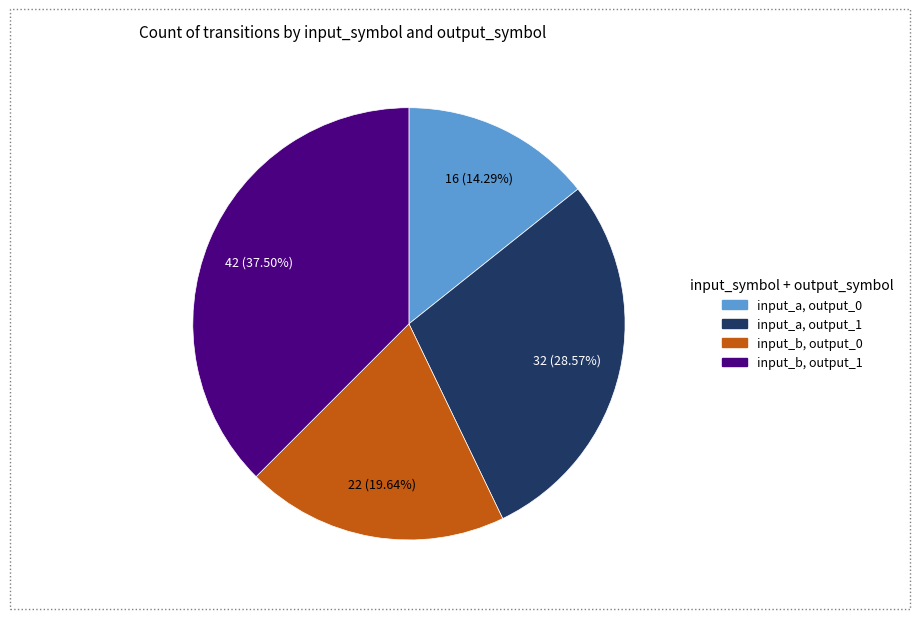

How many slices are in this pie chart?

4